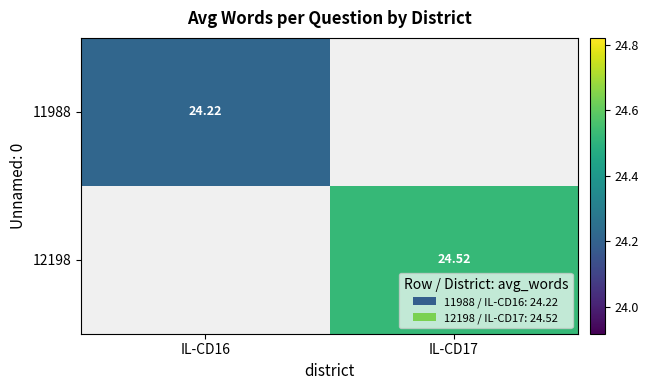

Count the number of data series in this chart.

2